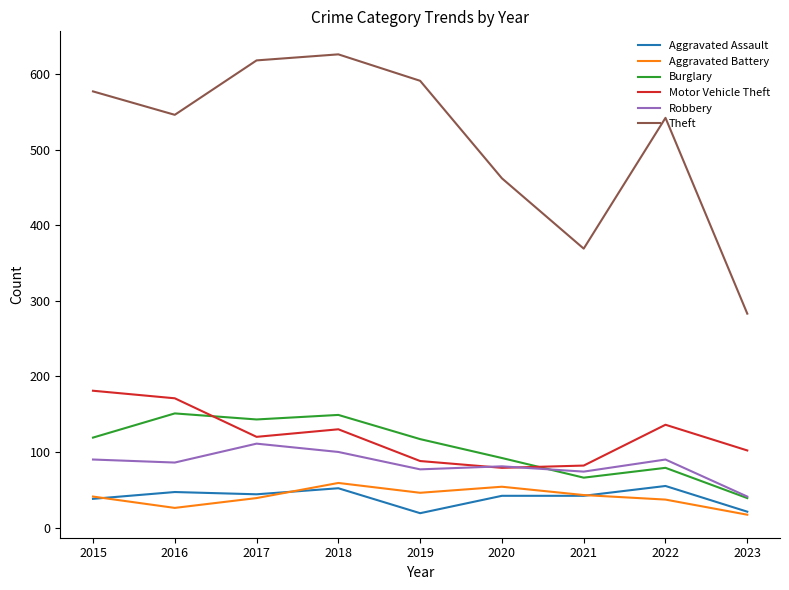

The Robbery series shows 43 at 2019. True or false?

False